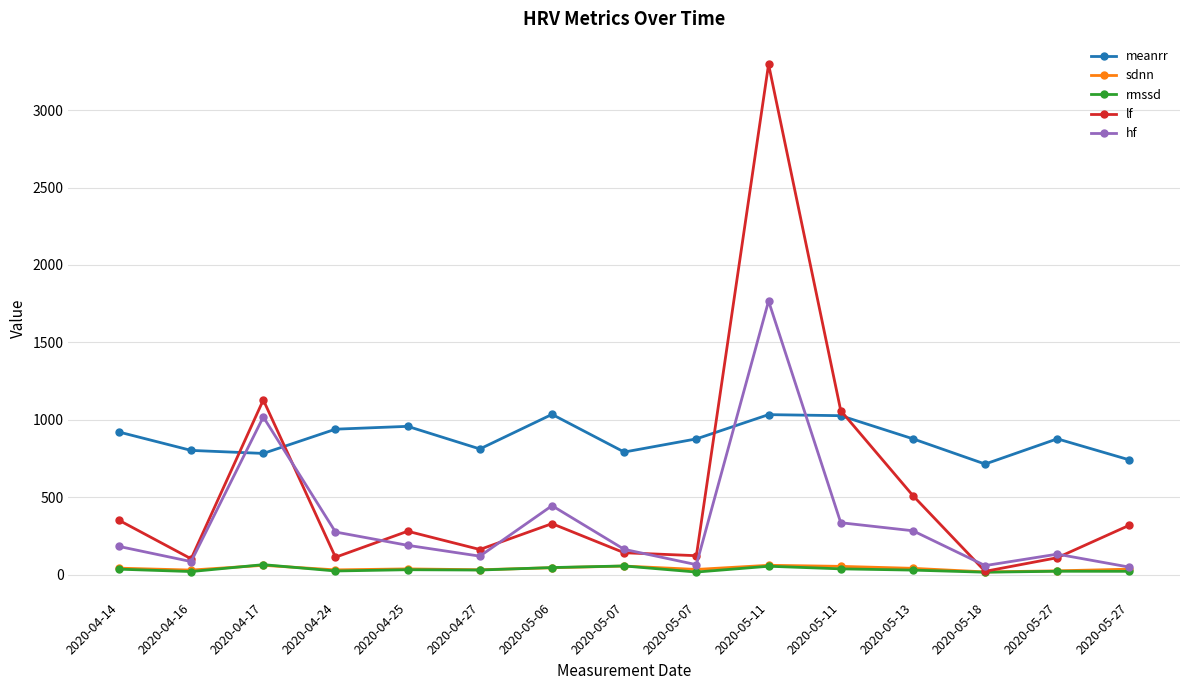

How many lines are shown in the chart?

5